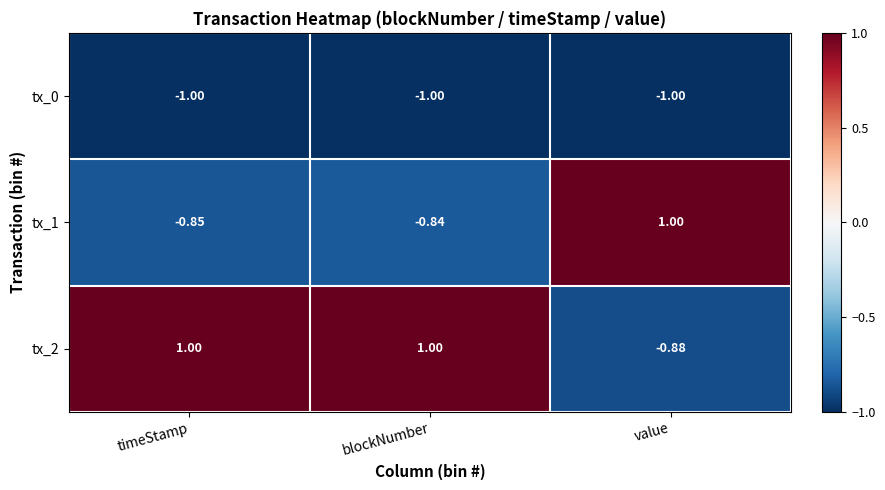

Which series has the largest range (max minus min)?

tx_2